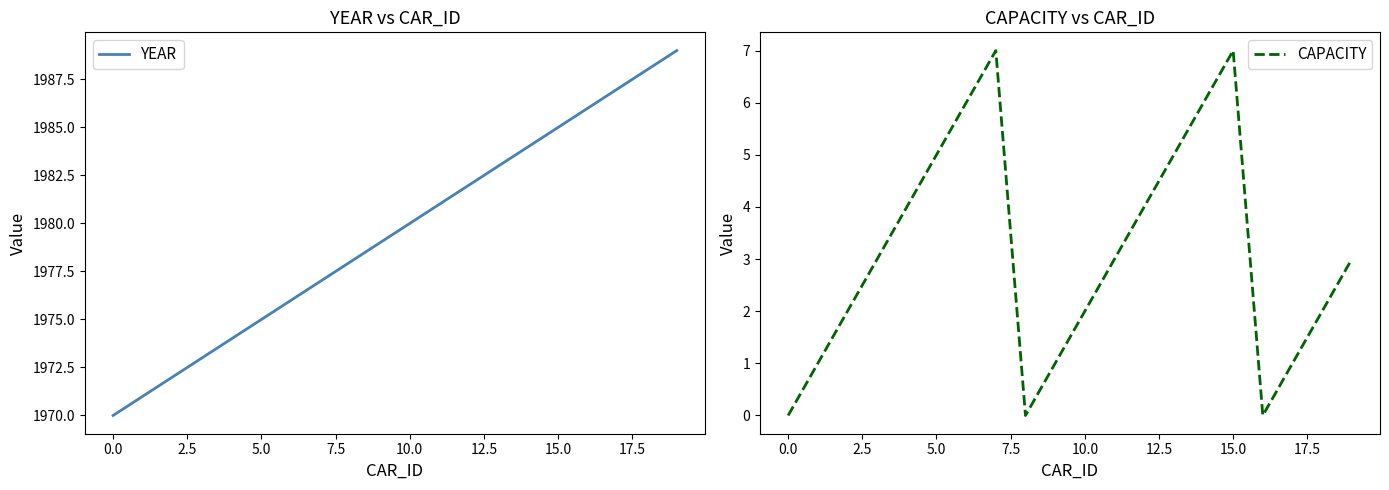

What is the difference between the second highest and second lowest values in the YEAR series?

17